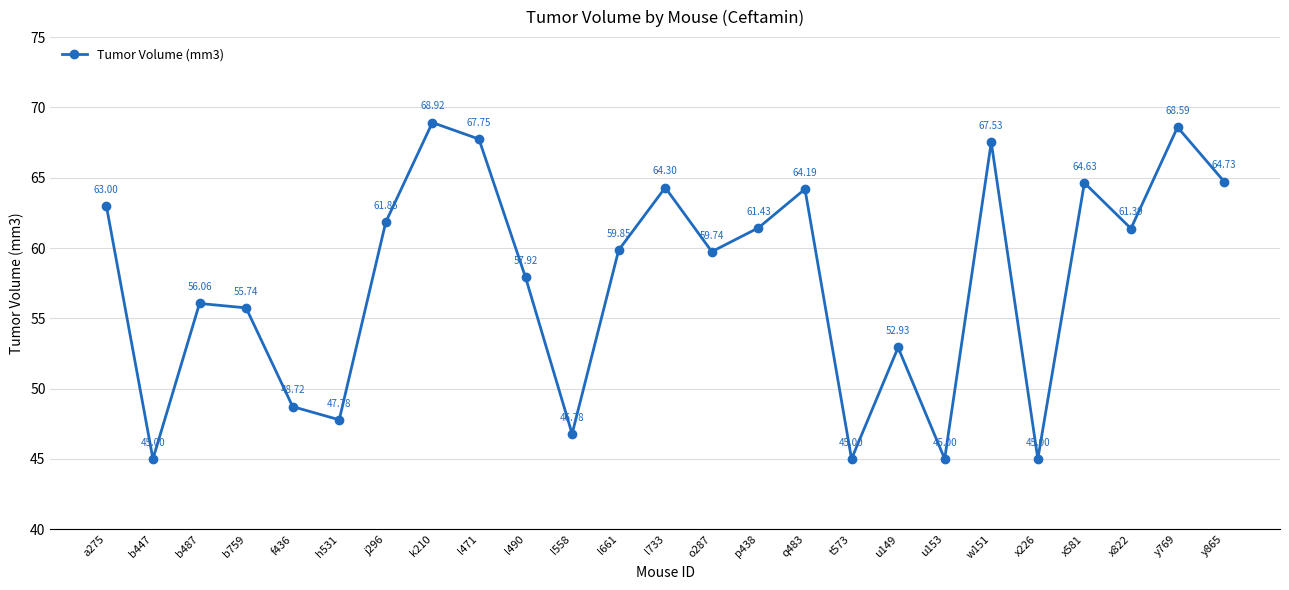

What is the change in value from o287 to w151?

+7.8